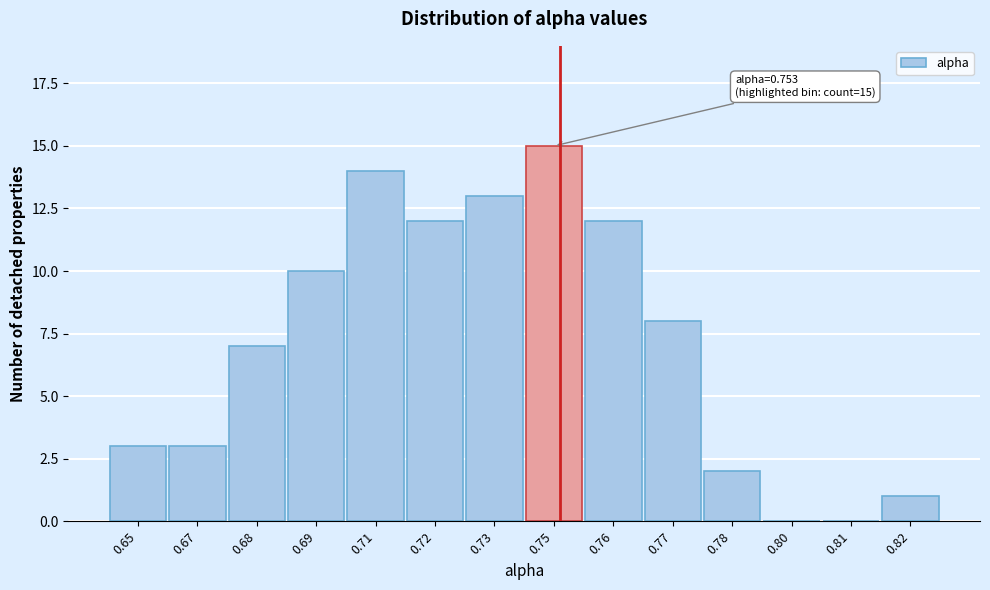

Reading left to right, what are all the values shown in this chart?

0.65=3	0.67=3	0.68=7	0.69=10	0.71=14	0.72=12	0.73=13	0.75=15	0.76=12	0.77=8	0.78=2	0.80=0	0.81=0	0.82=1